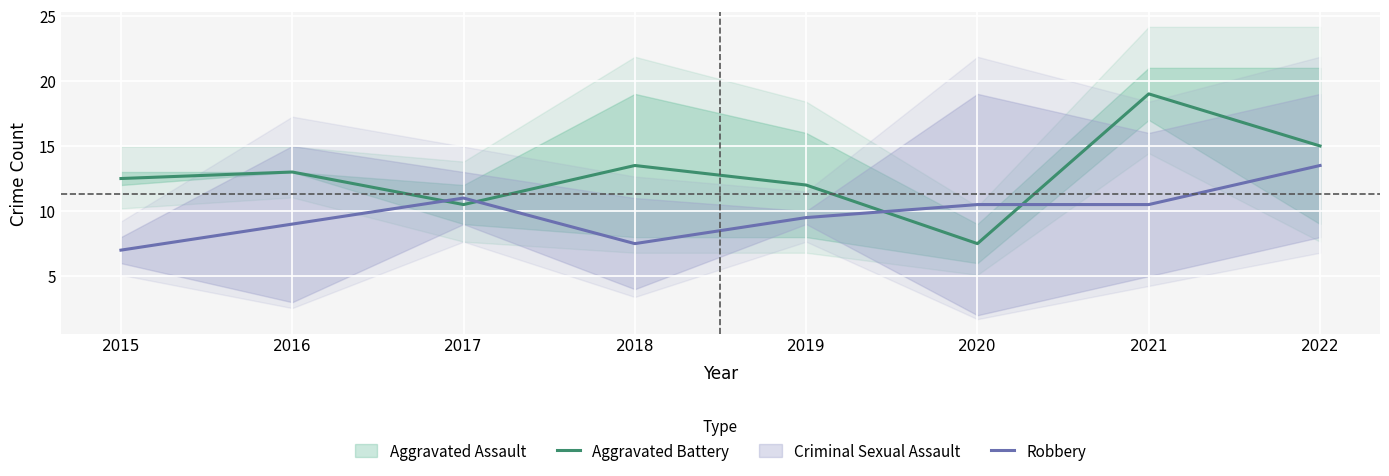

At which label does Robbery reach its peak?

2022